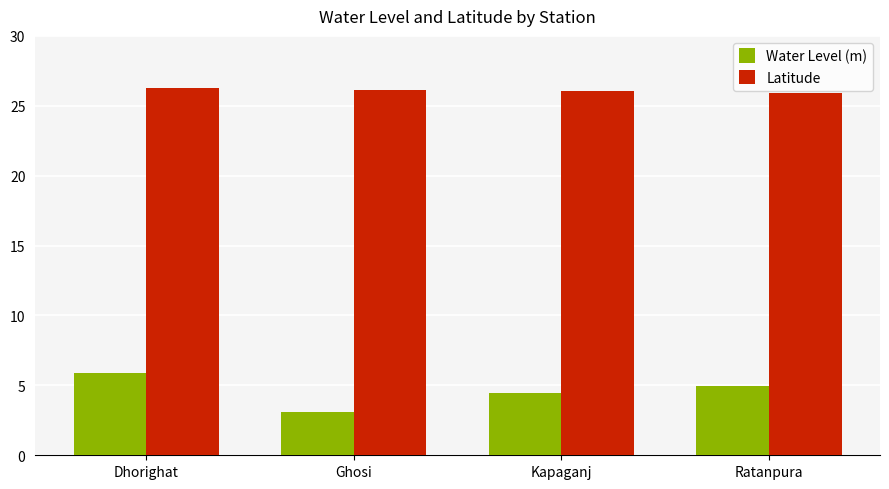

Where is Water Level (m) nearest to the value 4?

Kapaganj